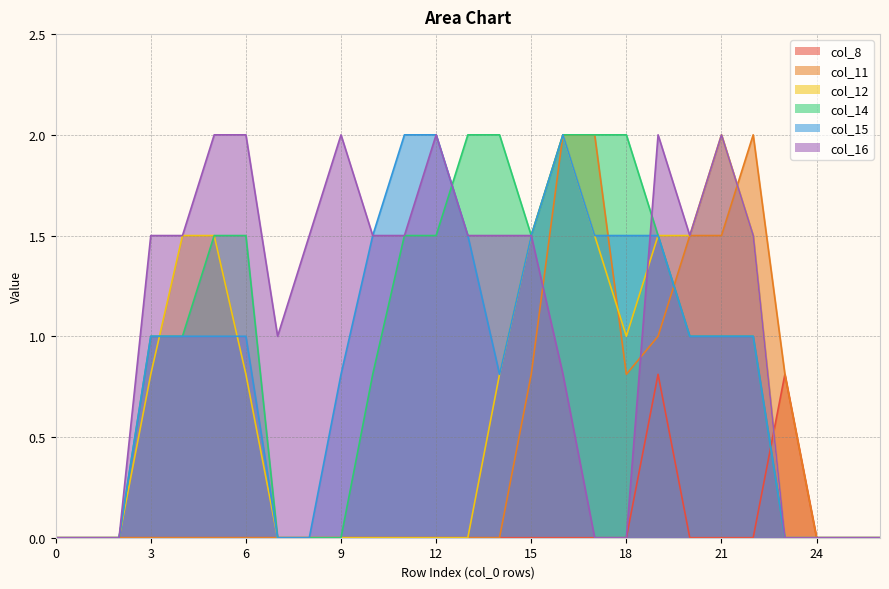

Where is the first local minimum for col_16?

7